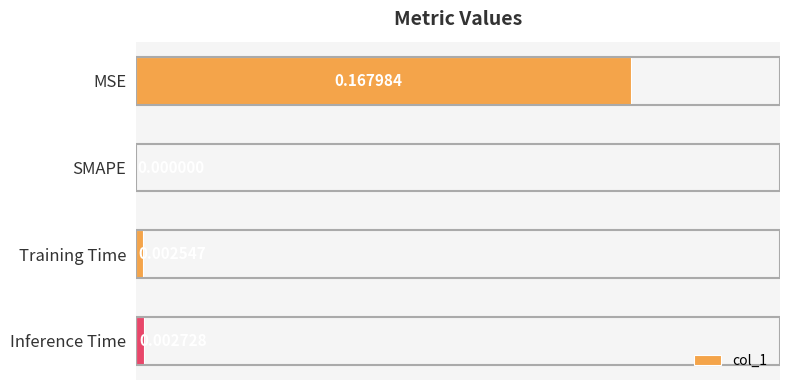

Between MSE and SMAPE, which is larger?

MSE